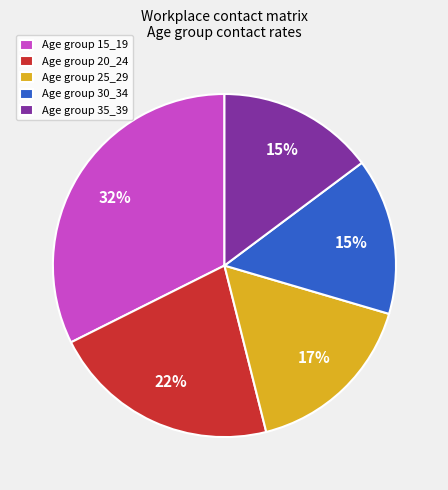

Between Age group 20_24 and Age group 15_19, which is larger?

Age group 15_19